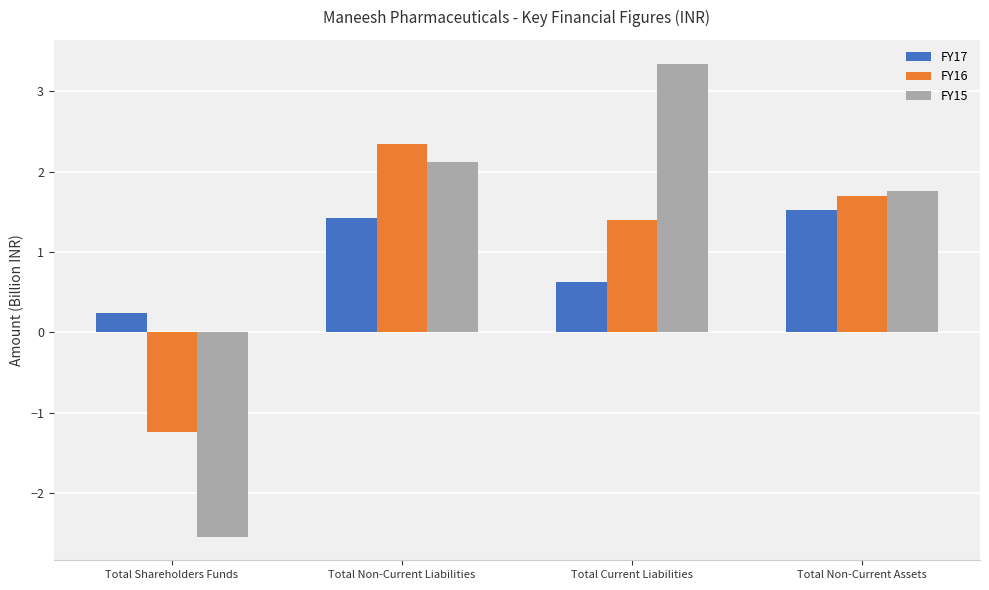

How many data points in FY17 are above 1?

2